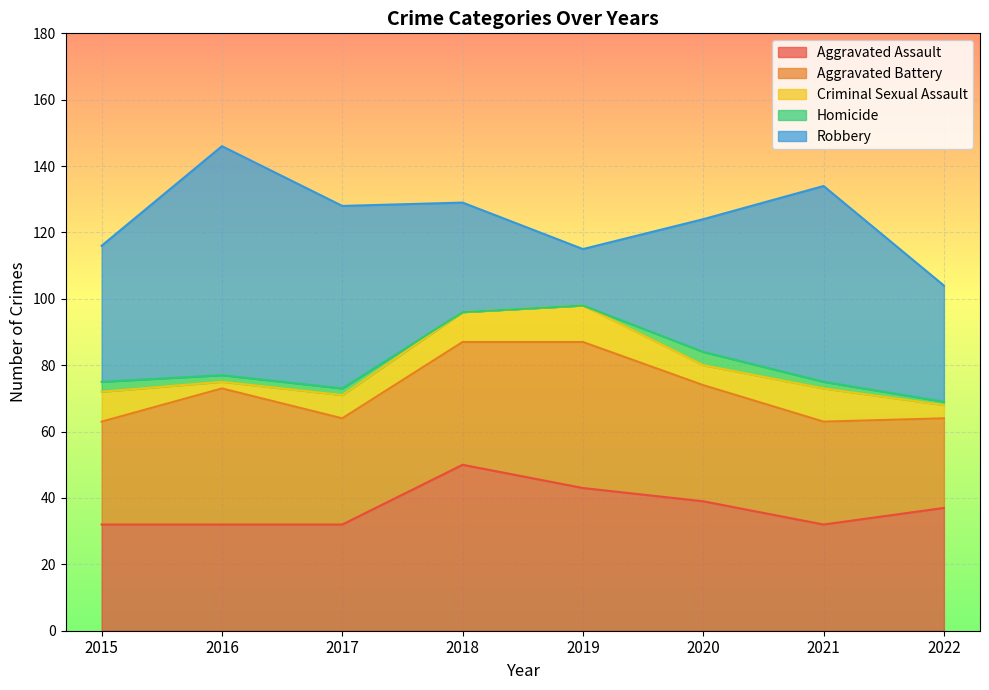

What are all the series names shown in the legend?

Aggravated Assault, Aggravated Battery, Criminal Sexual Assault, Homicide, Robbery